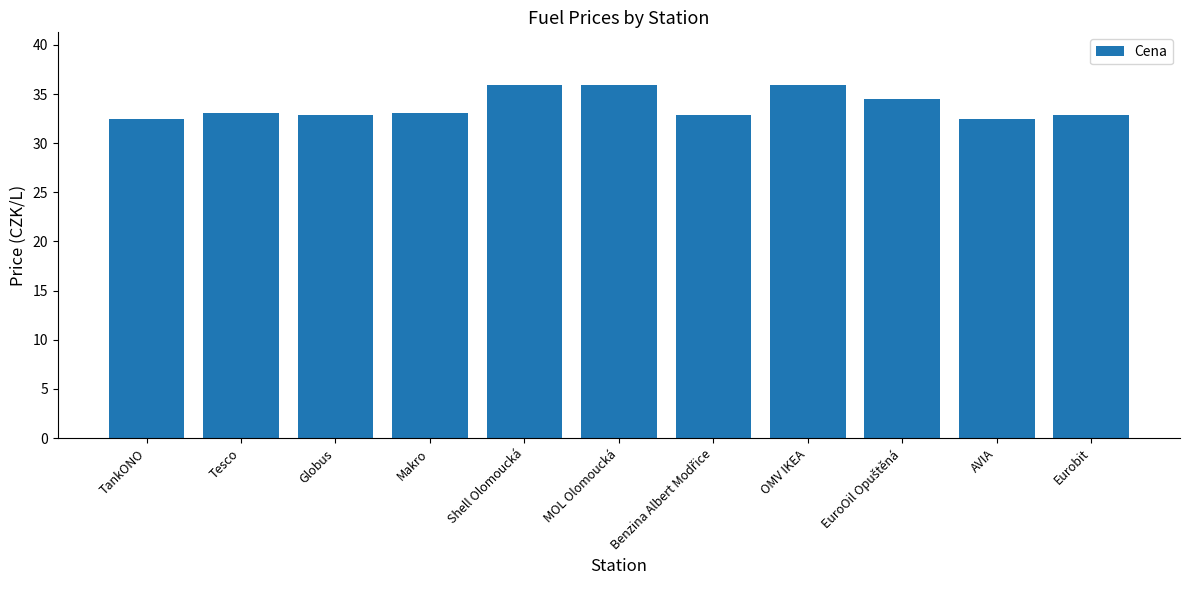

Count the values in the range 32 to 35.

8